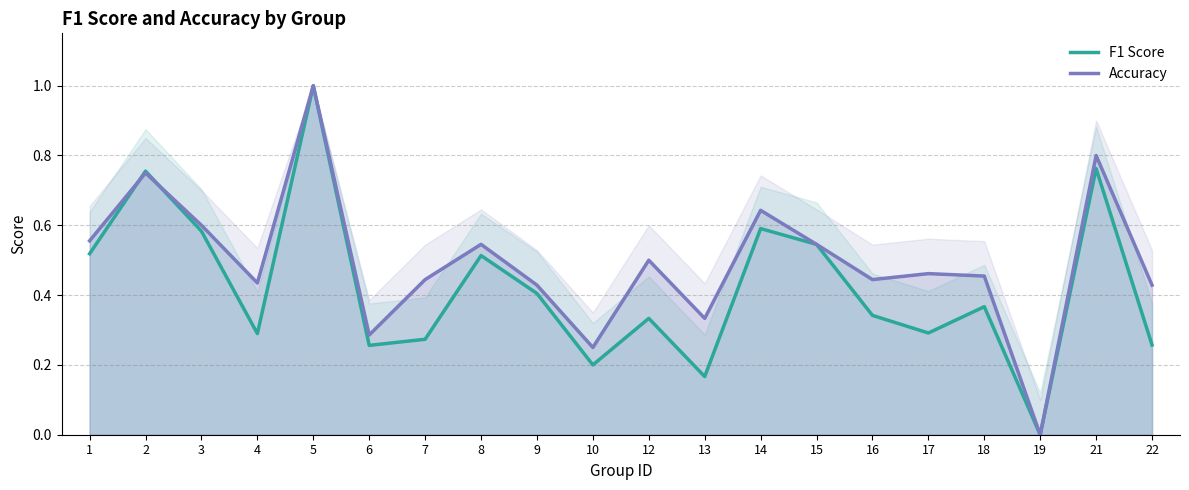

Which series changed the most between 12 and 17?

f1